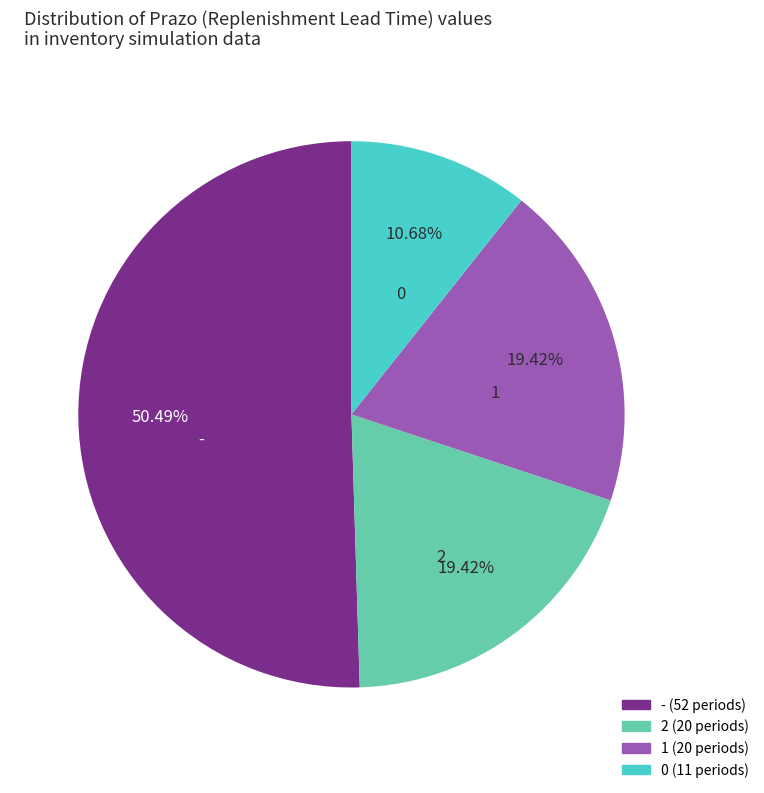

What is the largest slice in the pie chart?

-